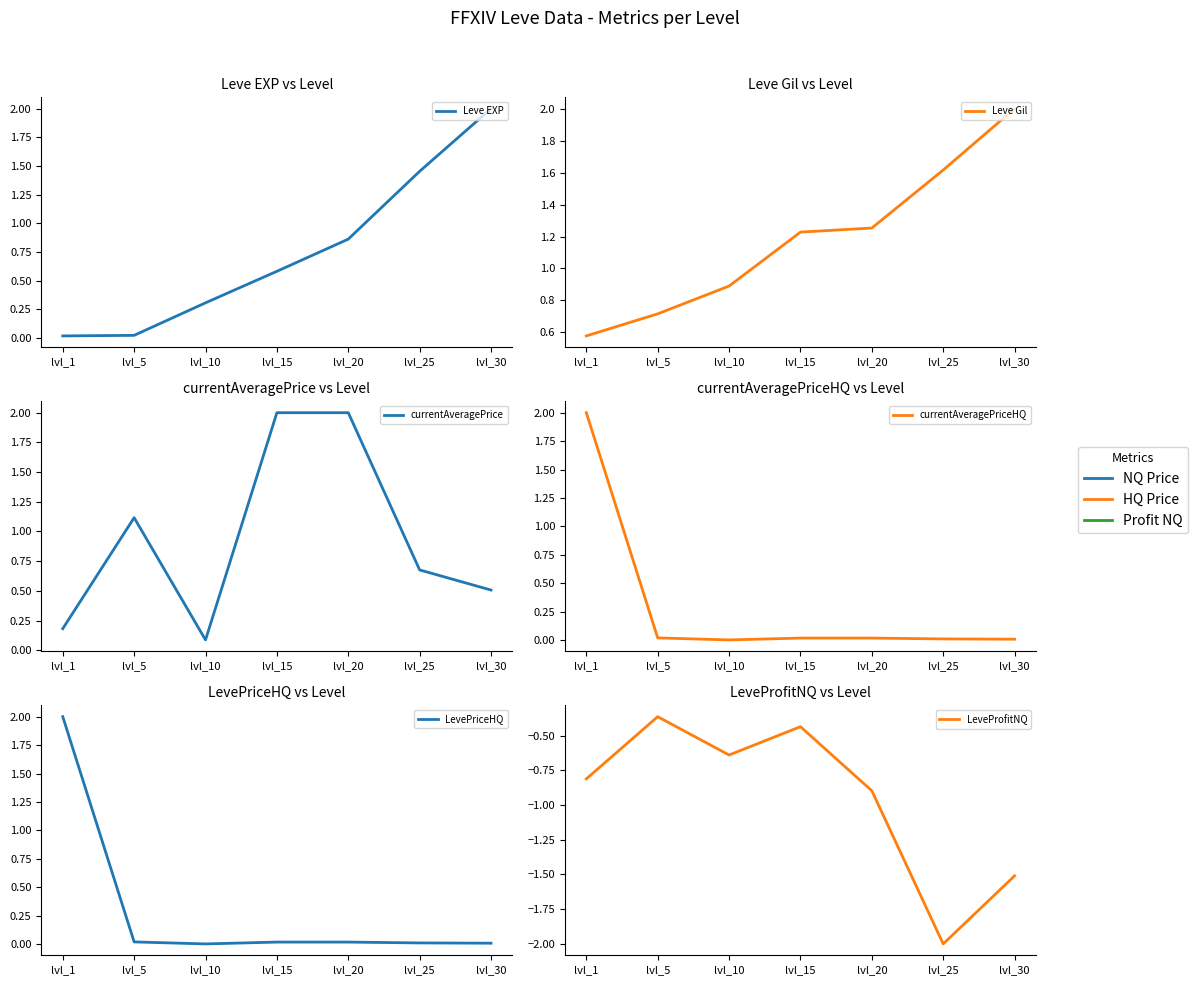

At which category is the sum across all series the highest?

lvl_1